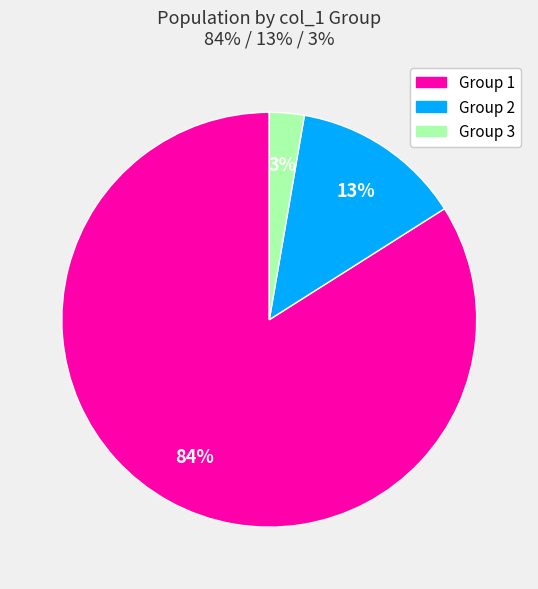

How many slices are in this pie chart?

3